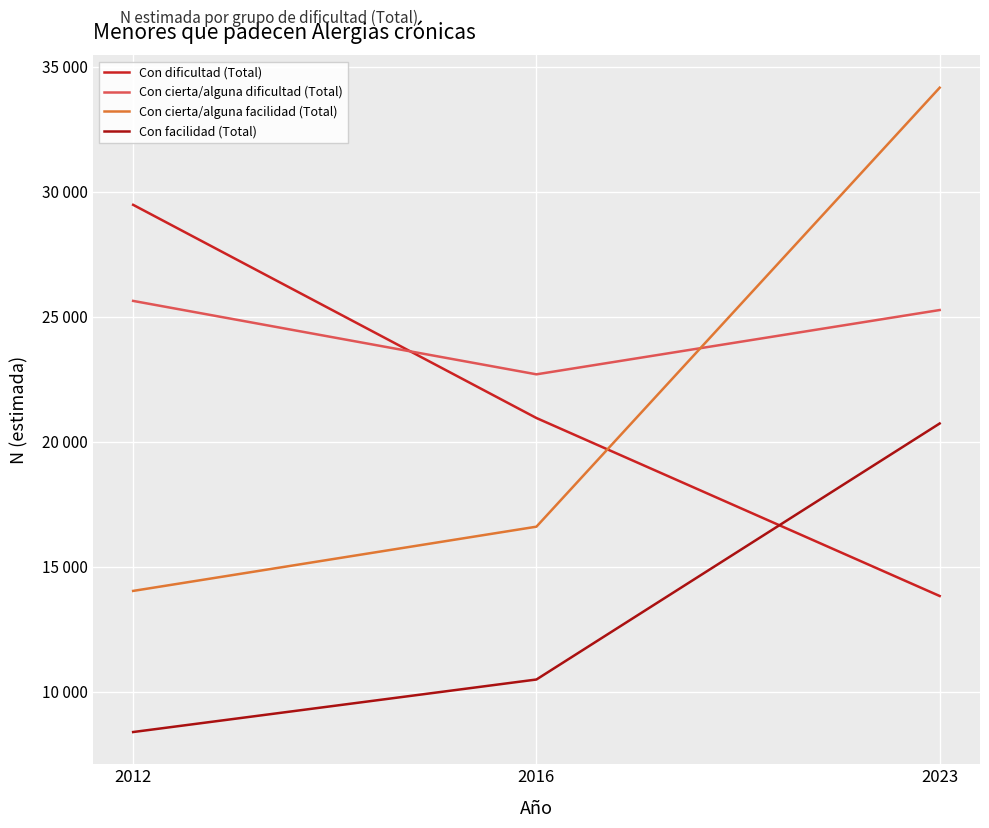

Does the chart display data point markers on the line(s)?

No